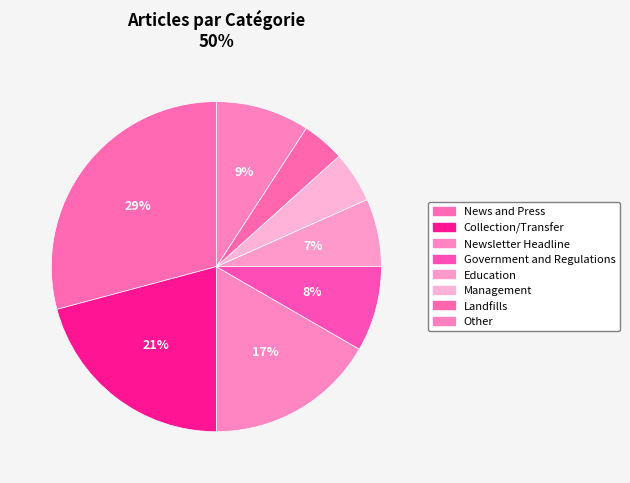

Which slice is the largest?

News and Press